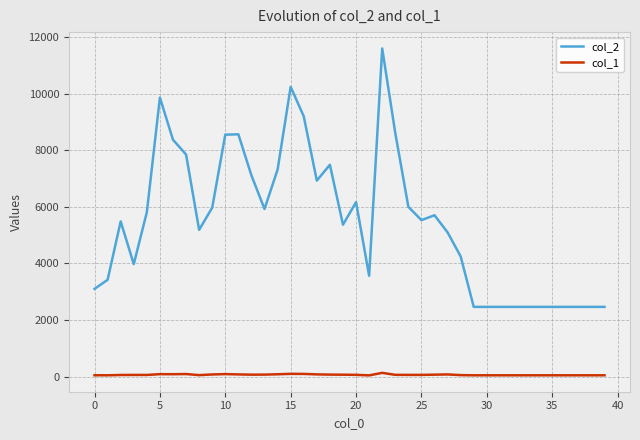

Which series has the largest total across all categories?

col_2